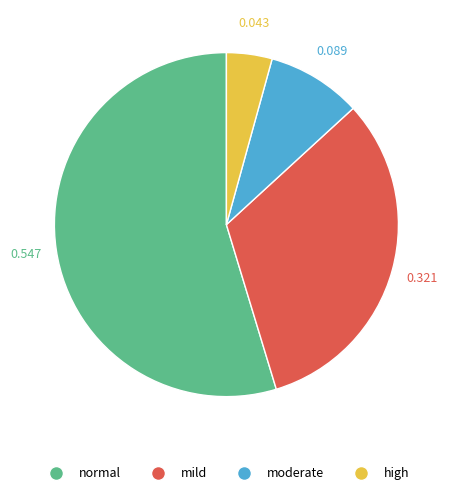

The normal slice represents 68% of the pie. True or false?

False